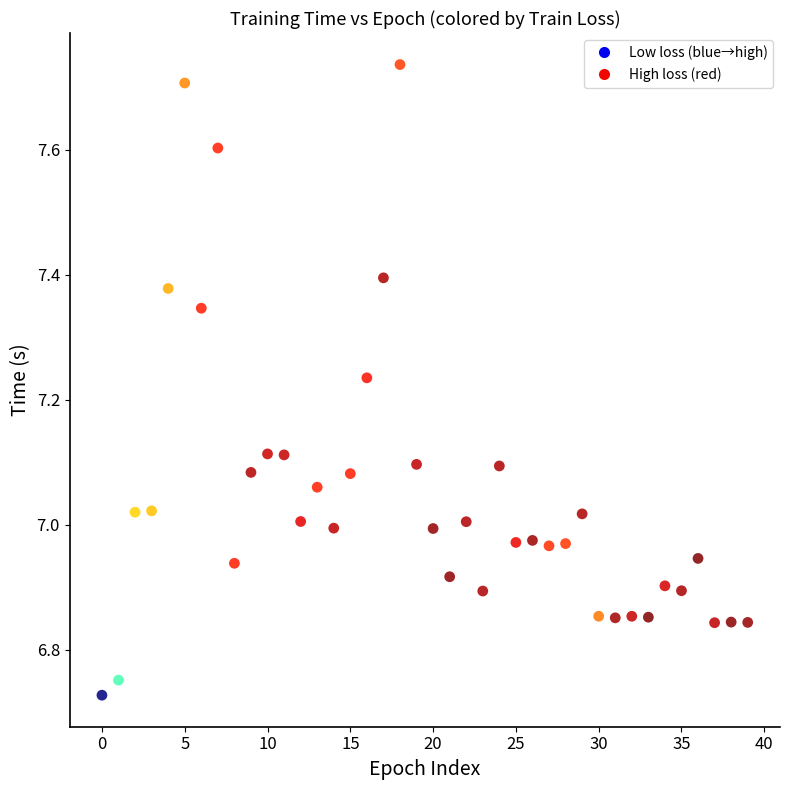

What is the range of Y values (max minus min)?

1.0